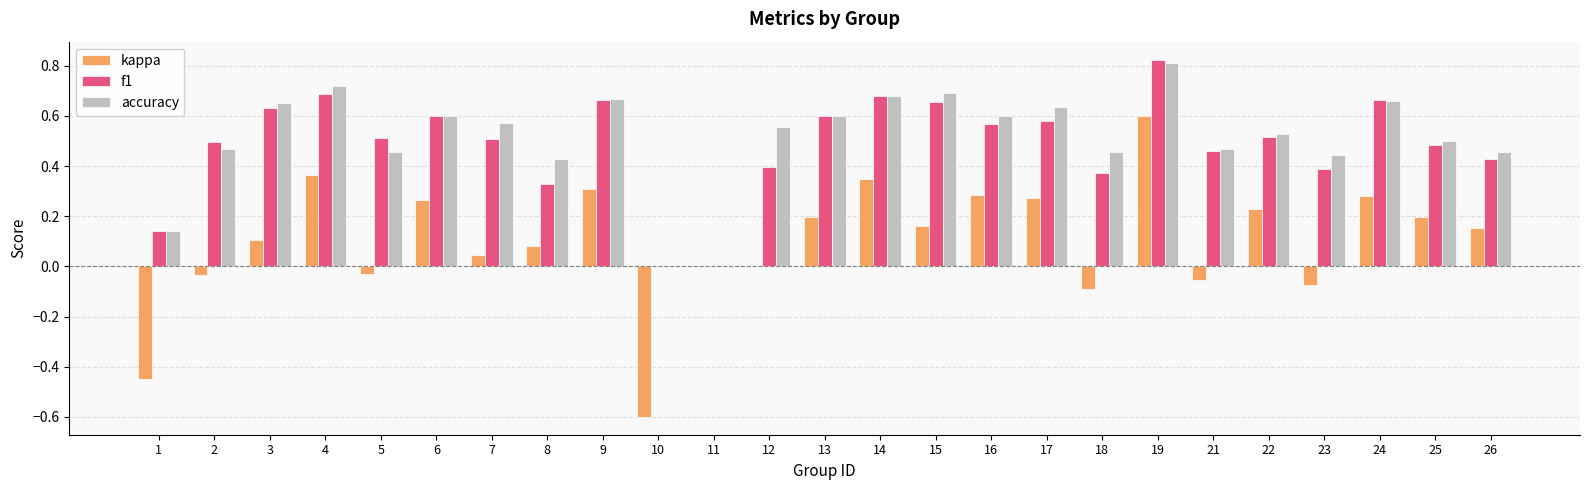

Which series has the widest spread of values?

kappa